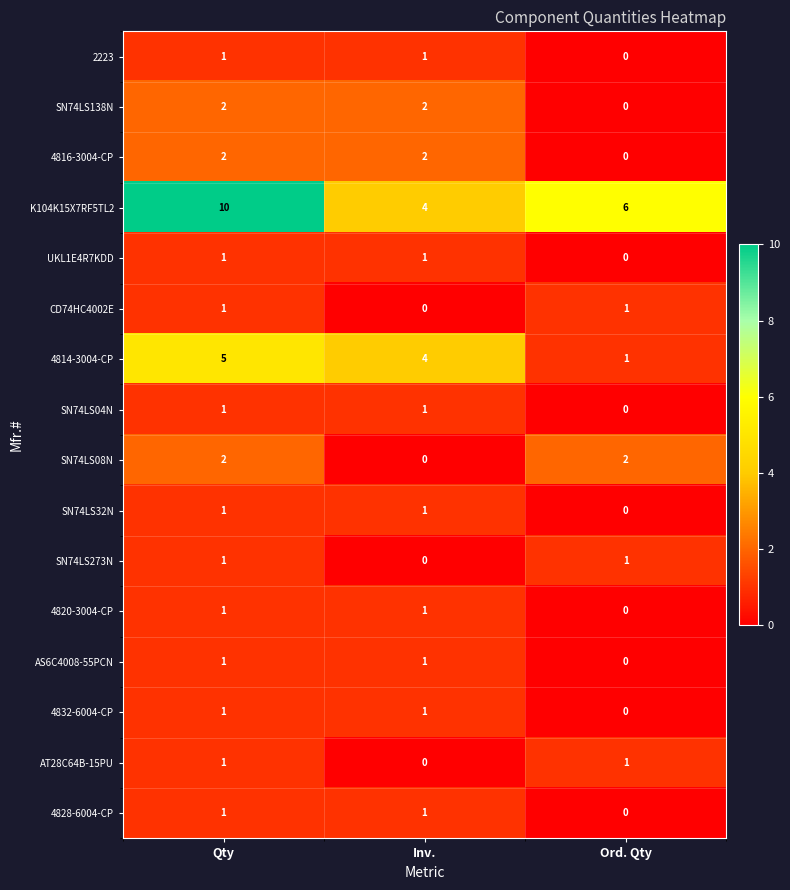

The 4832-6004-CP series shows 0 at Inv.. True or false?

False